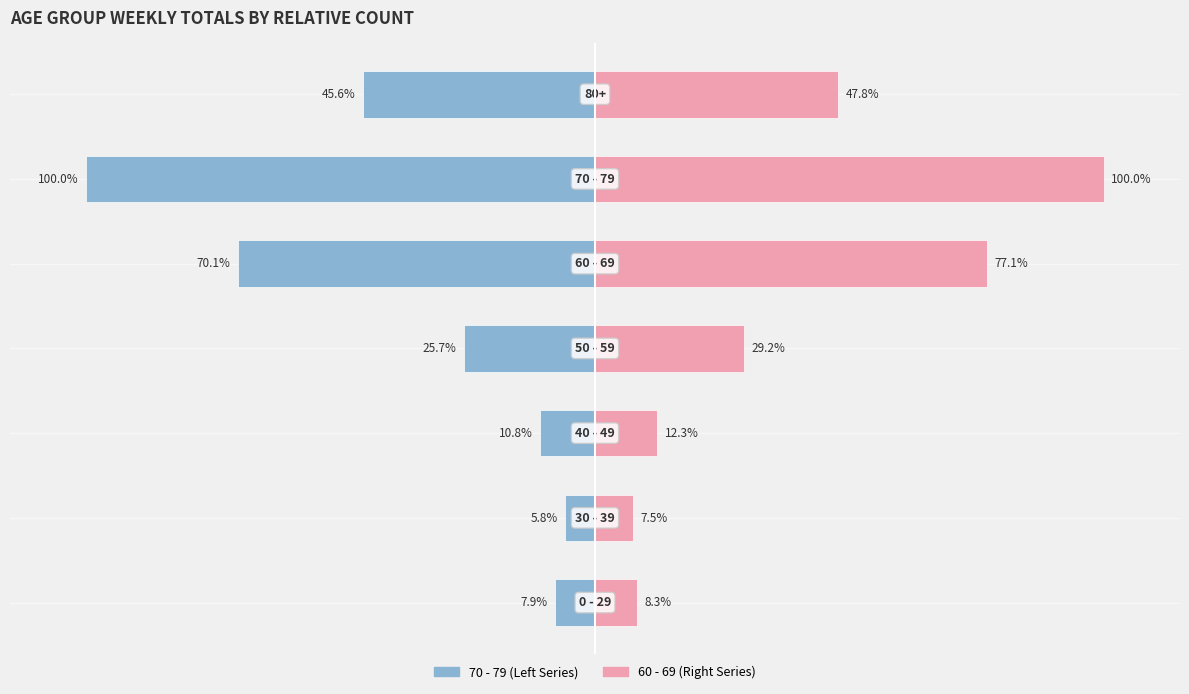

What is the difference between the maximum and minimum values in the 70 - 79 / Left series?

94.2